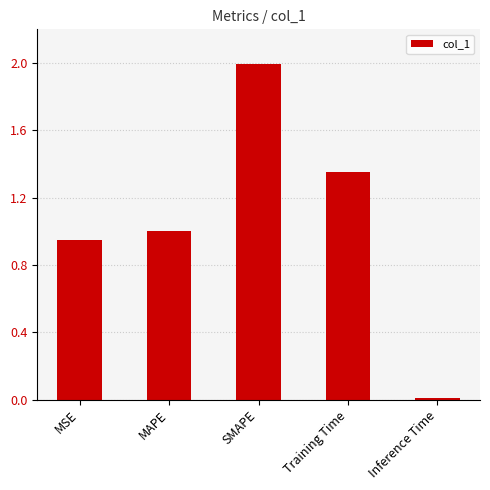

Which category has the highest value across all series?

SMAPE